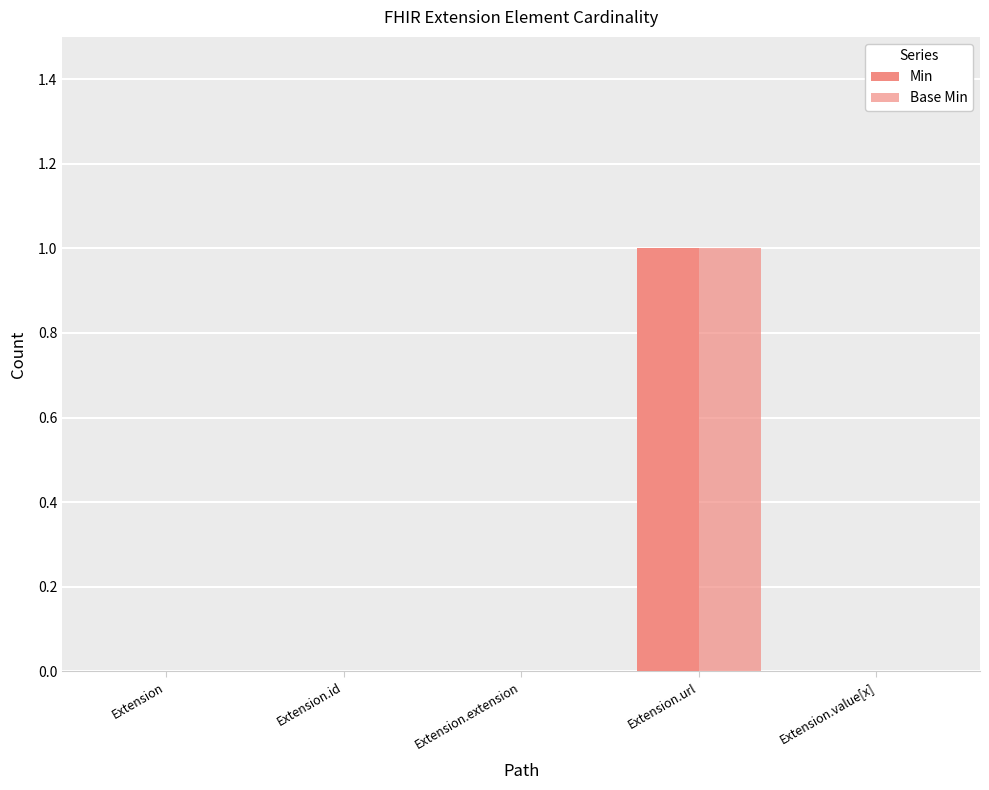

Which series has the largest range (max minus min)?

Min